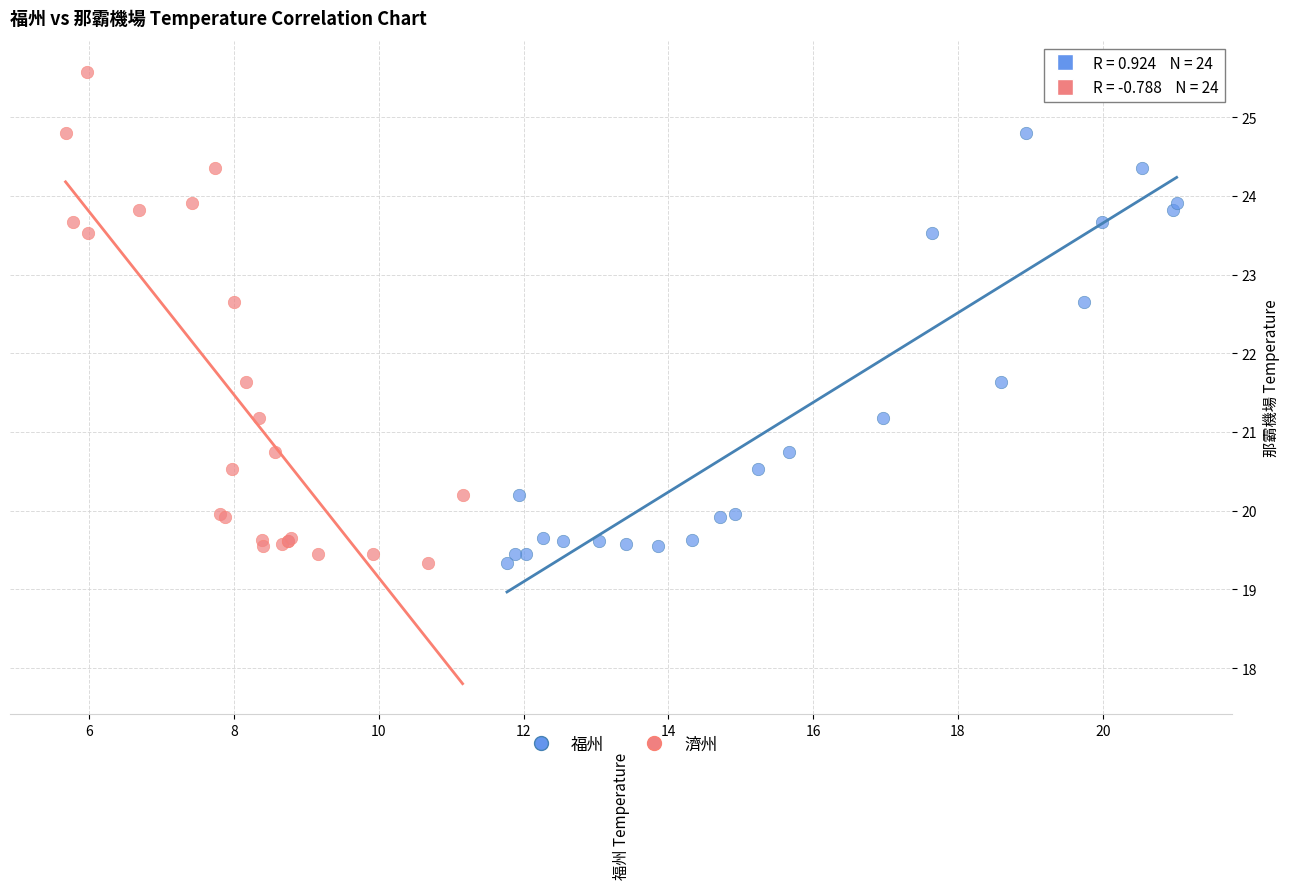

What are all the series names shown in the legend?

福州, 濟州